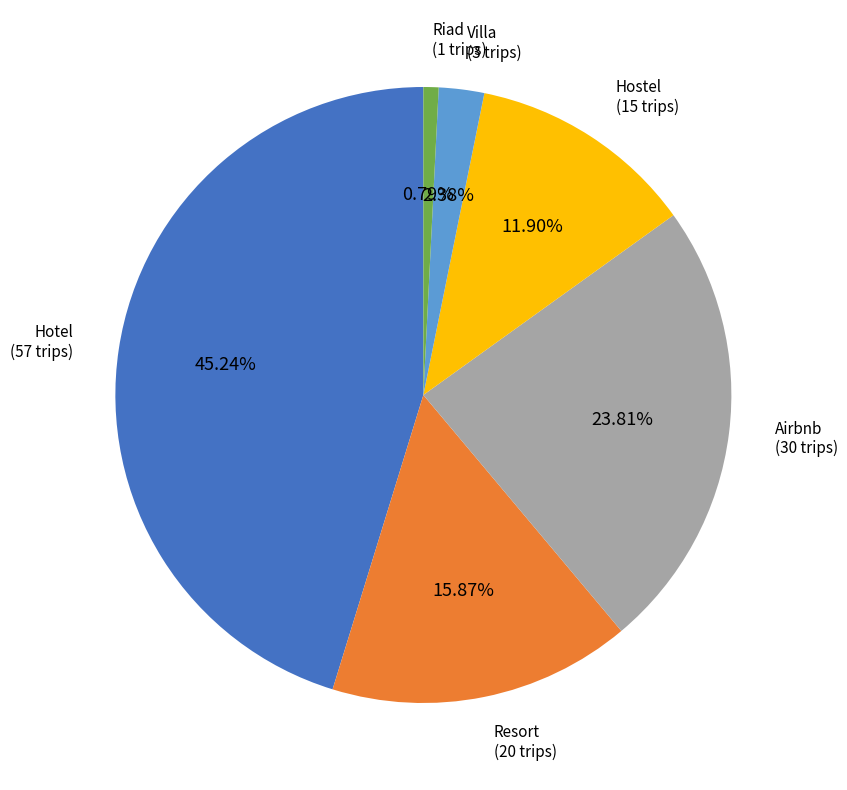

Is there a majority slice in this chart?

No